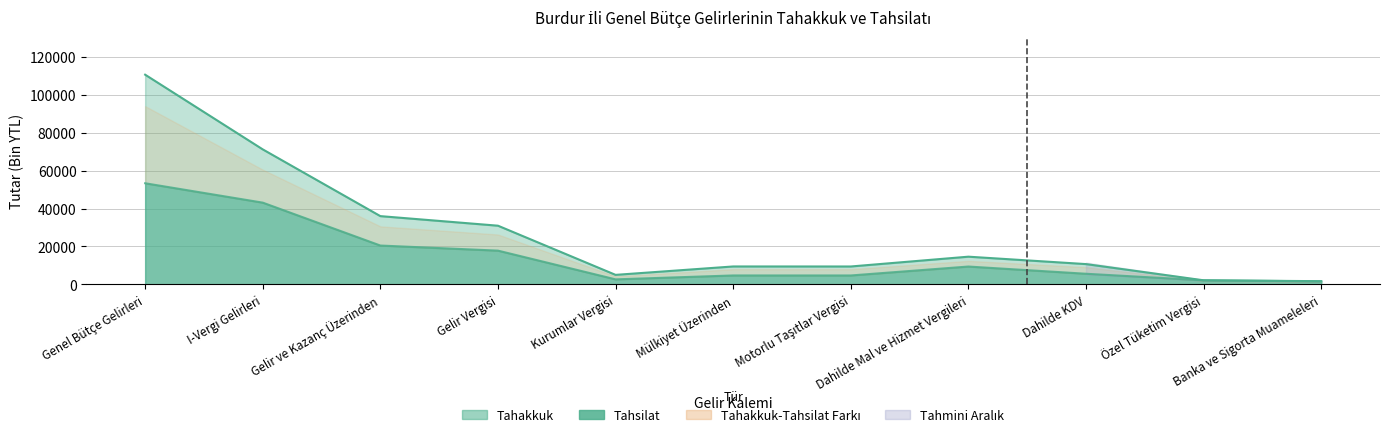

What is the label of the 7th point from the left?

Motorlu Taşıtlar Vergisi